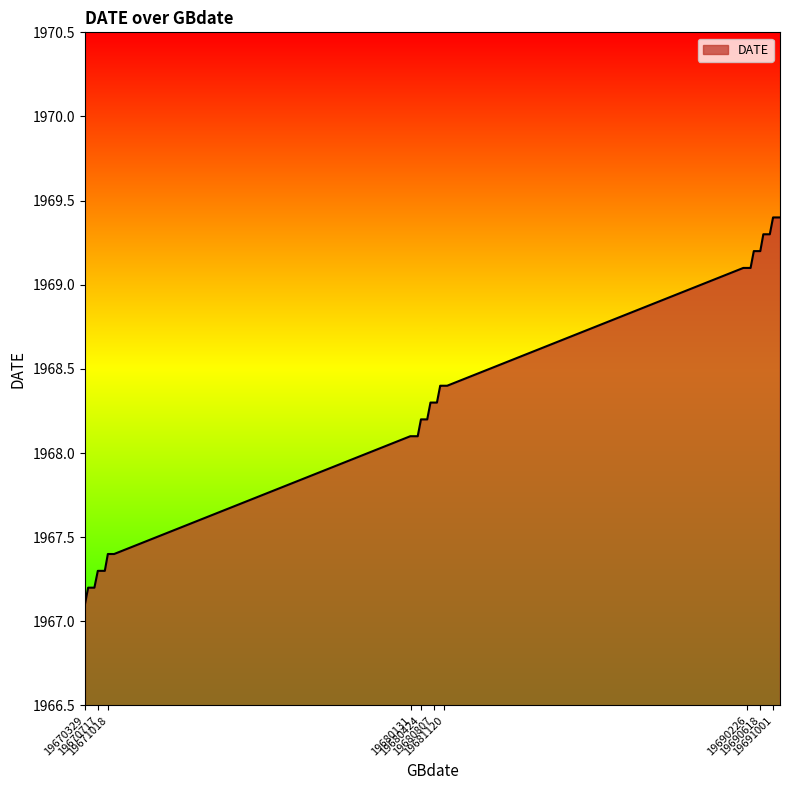

What is the minimum value shown in the chart?

1967.1